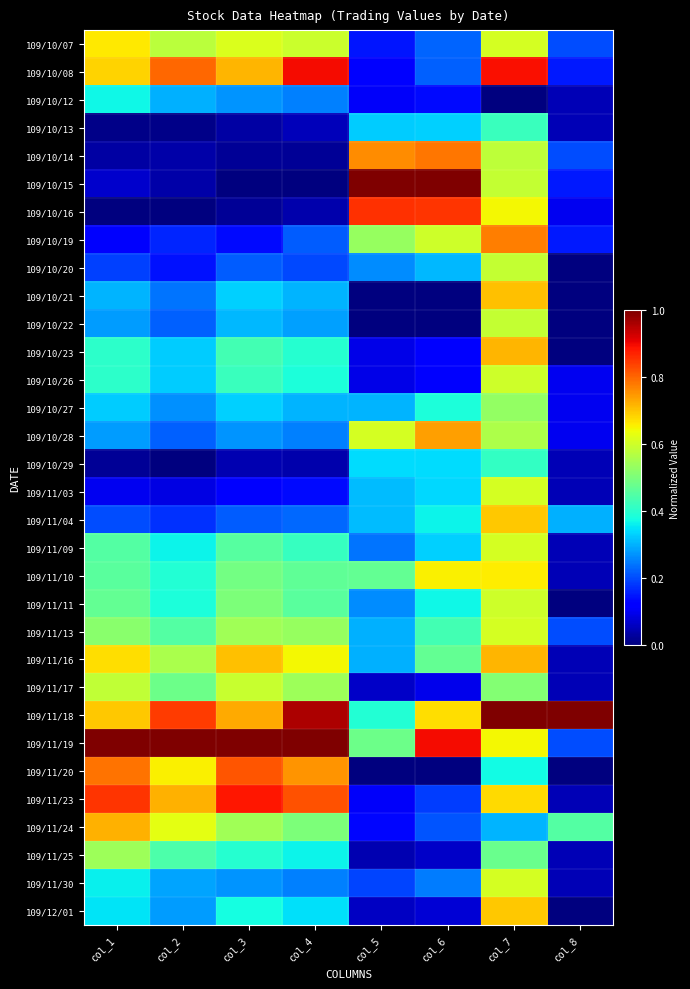

Count the number of data series in this chart.

32